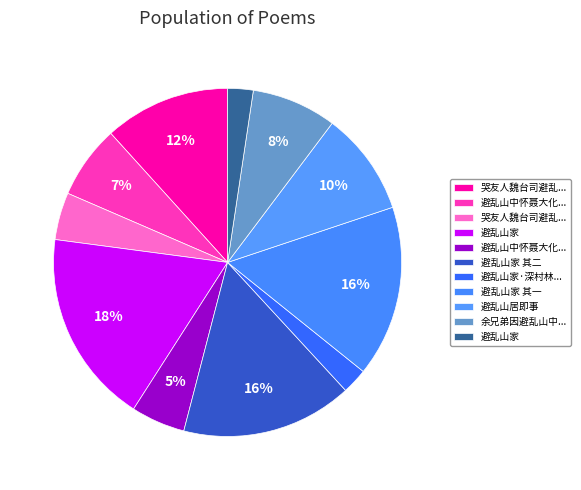

To the nearest percent, what is the difference between the largest and smallest slice percentages?

16%